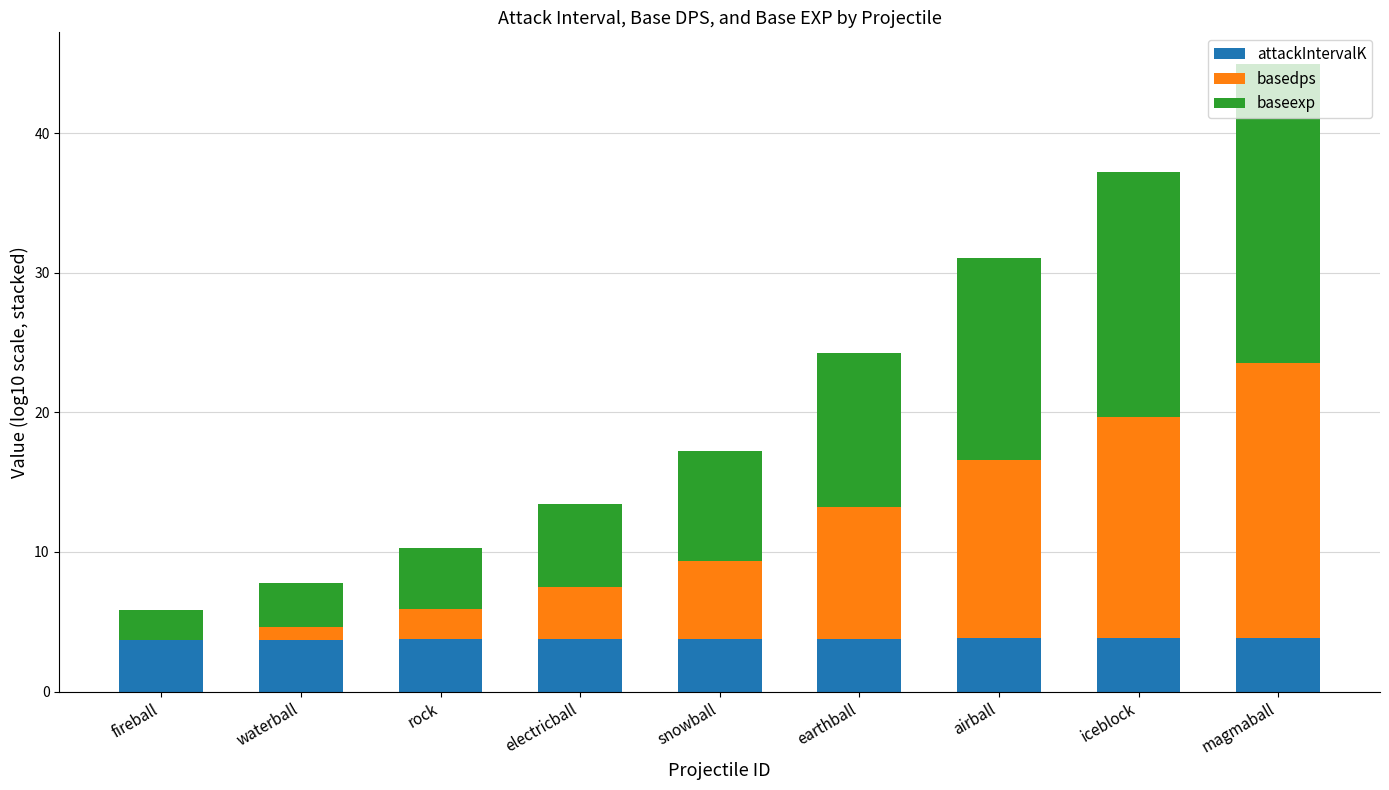

What is the sum of the attackIntervalK values at electricball and rock?

7.5